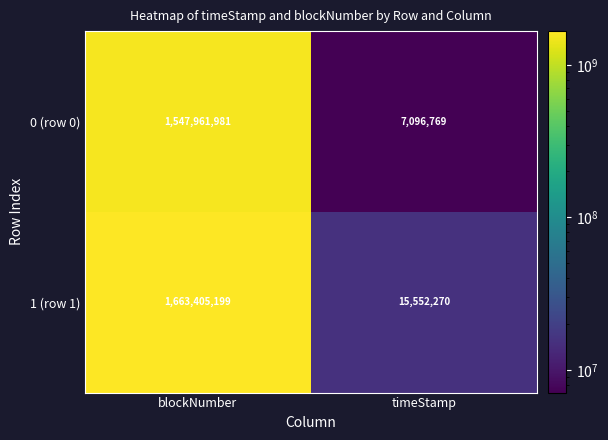

List the series in order of their overall mean, lowest first.

0 (row 0), 1 (row 1)